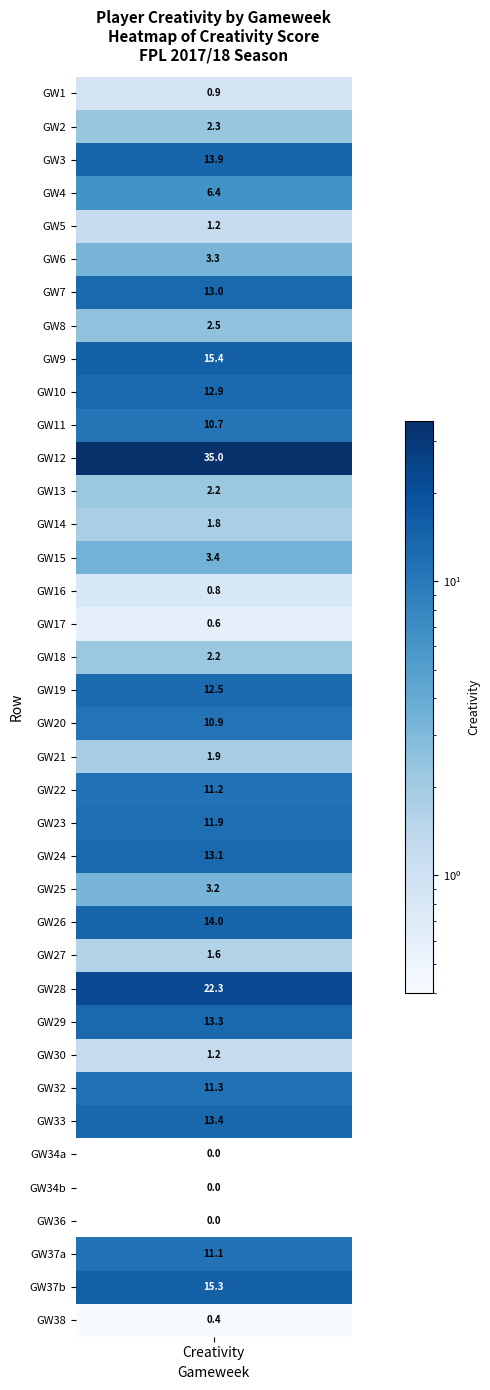

Reading left to right, what are all the values shown in this chart?

0: 0=0.9	1=2.3	2=13.9	3=6.4	4=1.2	5=3.3	6=13.0	7=2.5	8=15.4	9=12.9	10=10.7	11=35.0	12=2.2	13=1.8	14=3.4	15=0.8	16=0.6	17=2.2	18=12.5	19=10.9	20=1.9	21=11.2	22=11.9	23=13.1	24=3.2	25=14.0	26=1.6	27=22.3	28=13.3	29=1.2	30=11.3	31=13.4	32=0.0	33=0.0	34=0.0	35=11.1	36=15.3	37=0.4
gameweek: 0=1.0	1=2.0	2=3.0	3=4.0	4=5.0	5=6.0	6=7.0	7=8.0	8=9.0	9=10.0	10=11.0	11=12.0	12=13.0	13=14.0	14=15.0	15=16.0	16=17.0	17=18.0	18=19.0	19=20.0	20=21.0	21=22.0	22=23.0	23=24.0	24=25.0	25=26.0	26=27.0	27=28.0	28=29.0	29=30.0	30=32.0	31=33.0	32=34.0	33=34.0	34=36.0	35=37.0	36=37.0	37=38.0